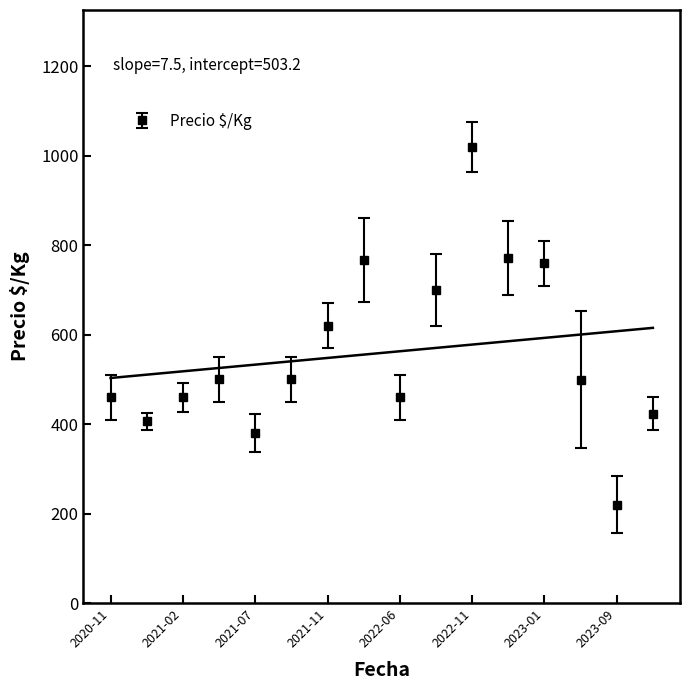

Which category has the lowest value in the Precio $/Kg series?

2023-09